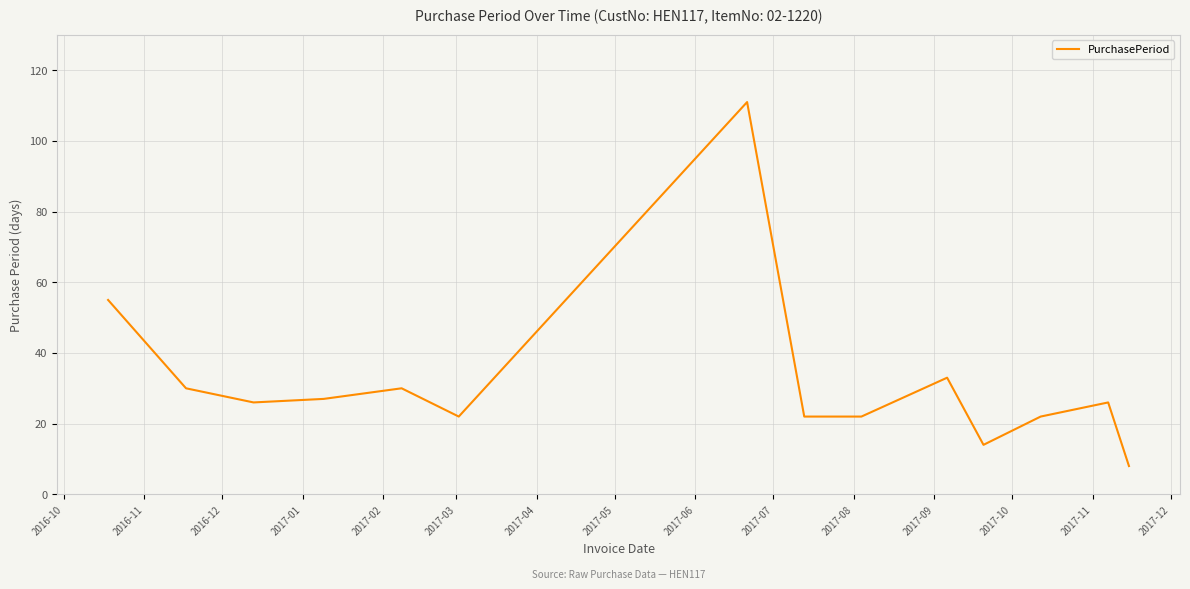

What is the difference between the maximum and minimum values?

103